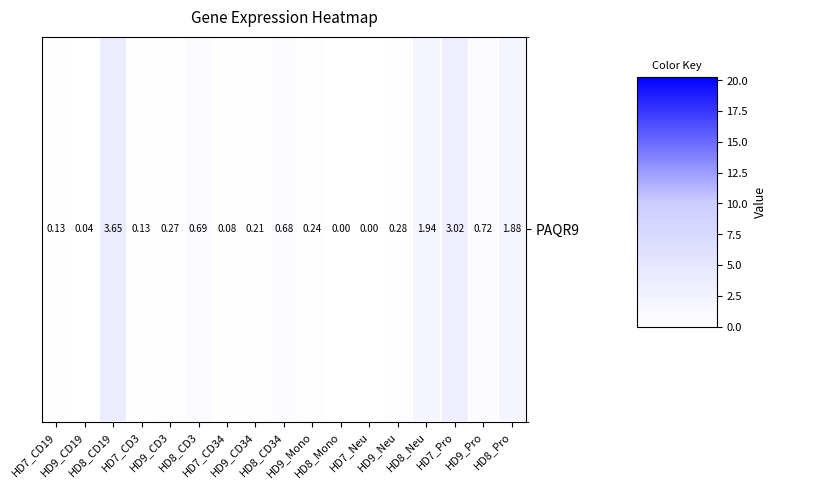

List the labels in order of value, smallest first.

HD8_Mono, HD7_Neu, HD9_CD19, HD7_CD34, HD7_CD19, HD7_CD3, HD9_CD34, HD9_Mono, HD9_CD3, HD9_Neu, HD8_CD34, HD8_CD3, HD9_Pro, HD8_Pro, HD8_Neu, HD7_Pro, HD8_CD19